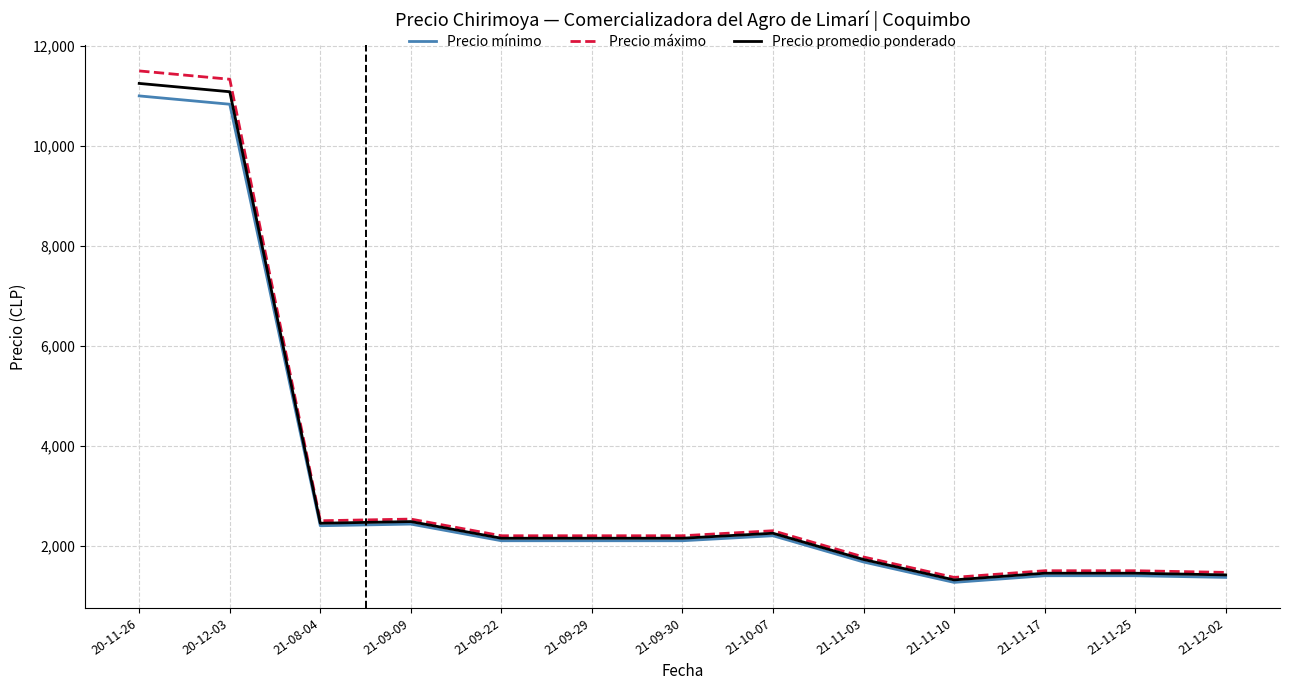

At which category does the chart reach its minimum across all series?

21-11-10